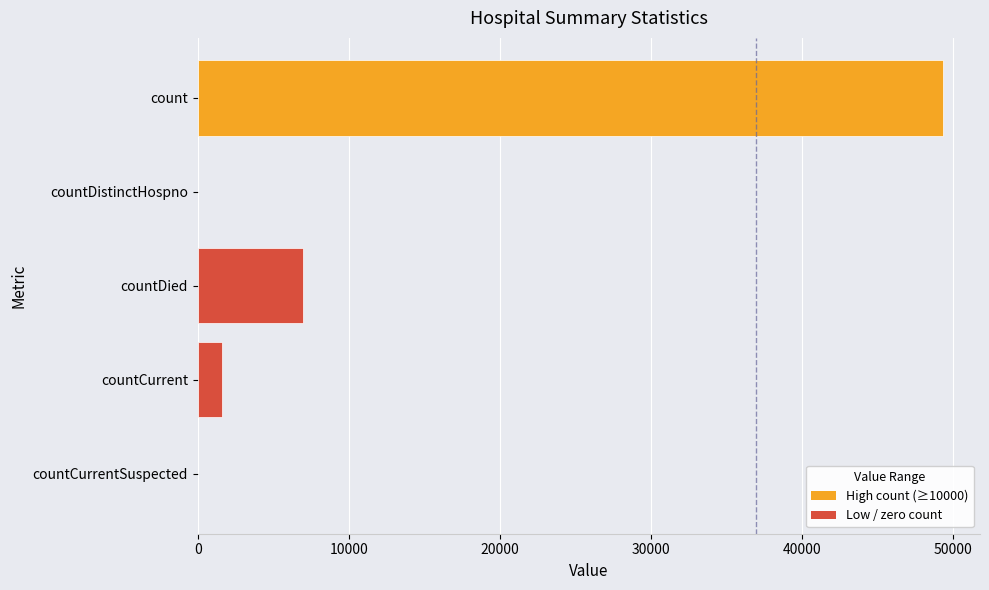

The value at countCurrentSuspected is 0. True or false?

True